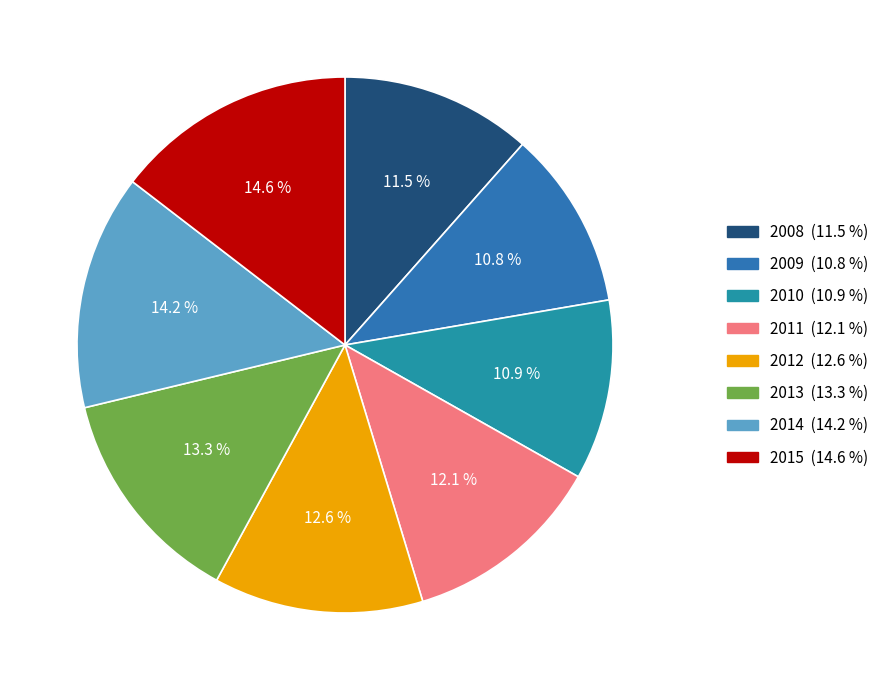

Rank the categories by value from highest to lowest.

2015, 2014, 2013, 2012, 2011, 2008, 2010, 2009